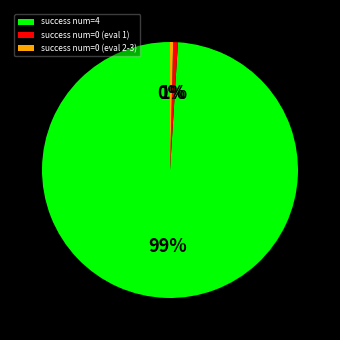

How many slices are in this pie chart?

3